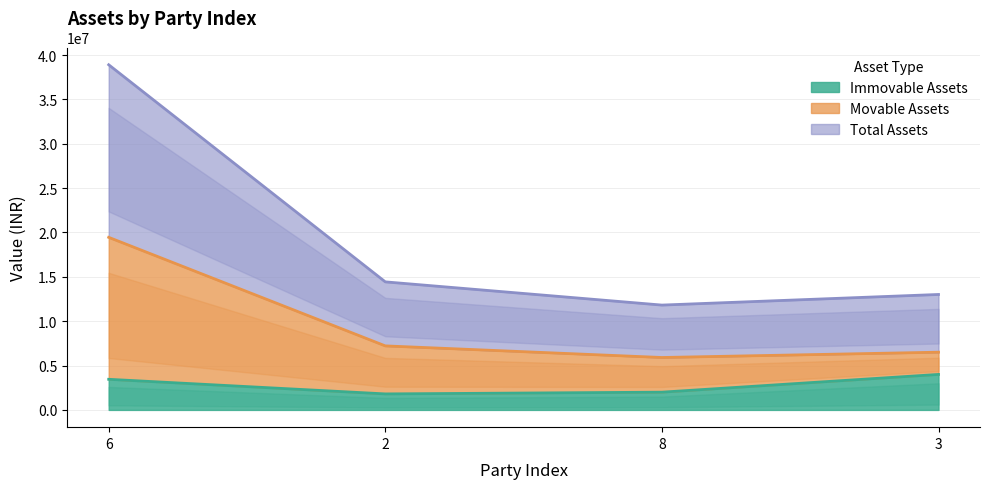

Which category has the highest value across all series?

6